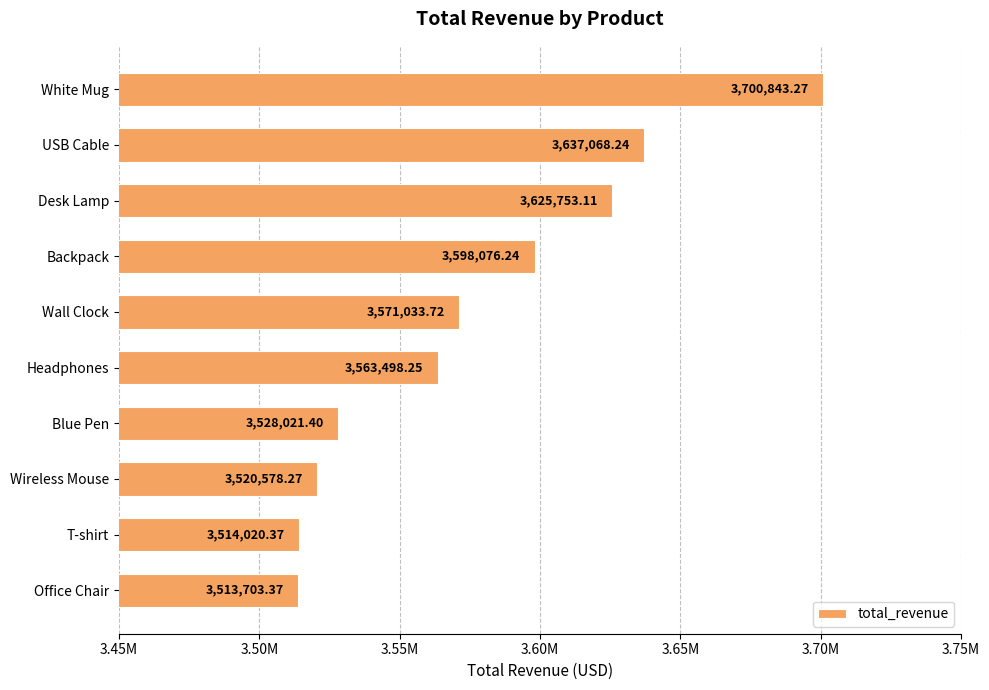

List the labels in order of value, largest first.

White Mug, USB Cable, Desk Lamp, Backpack, Wall Clock, Headphones, Blue Pen, Wireless Mouse, T-shirt, Office Chair